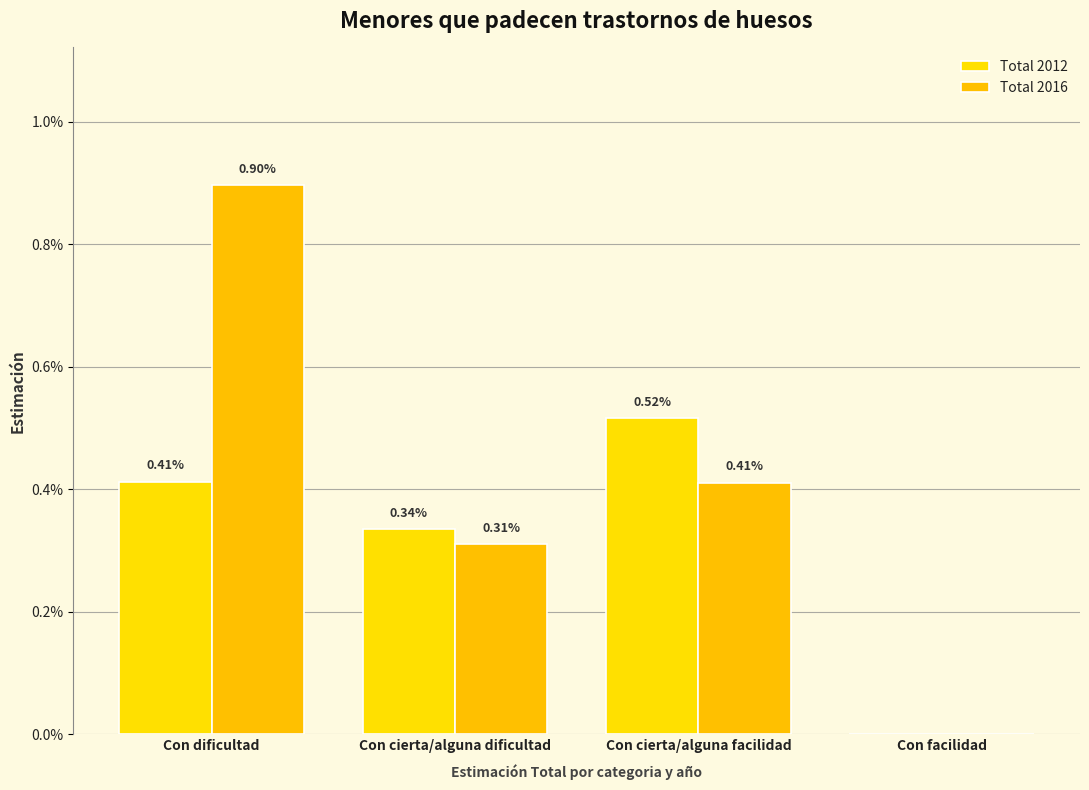

Is the value of Total 2016 at Con cierta/alguna dificultad greater than the value of Total 2012 at Con dificultad?

No